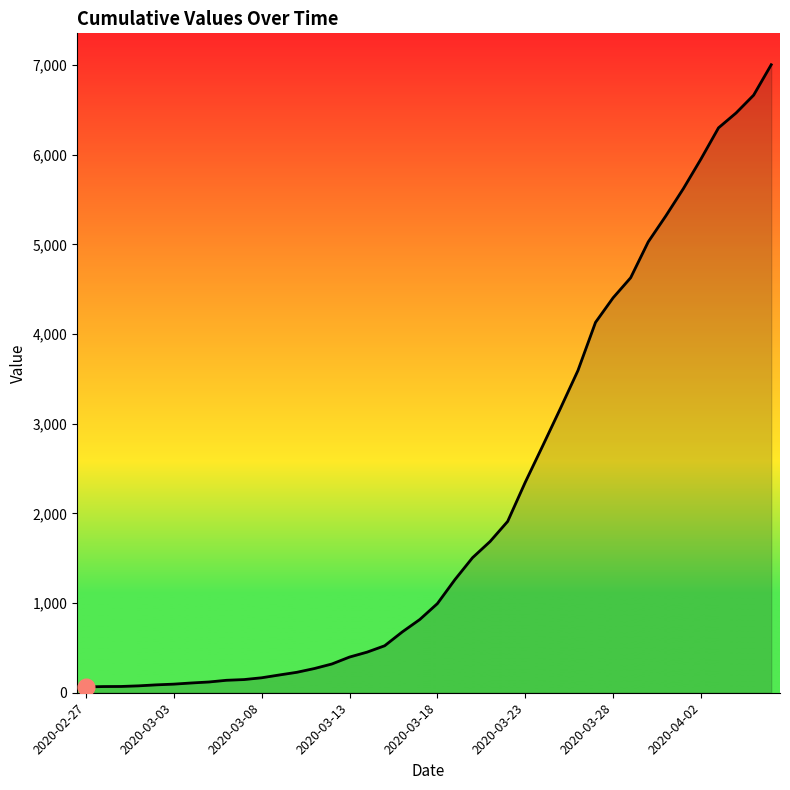

What is the difference between the maximum and minimum values?

6940